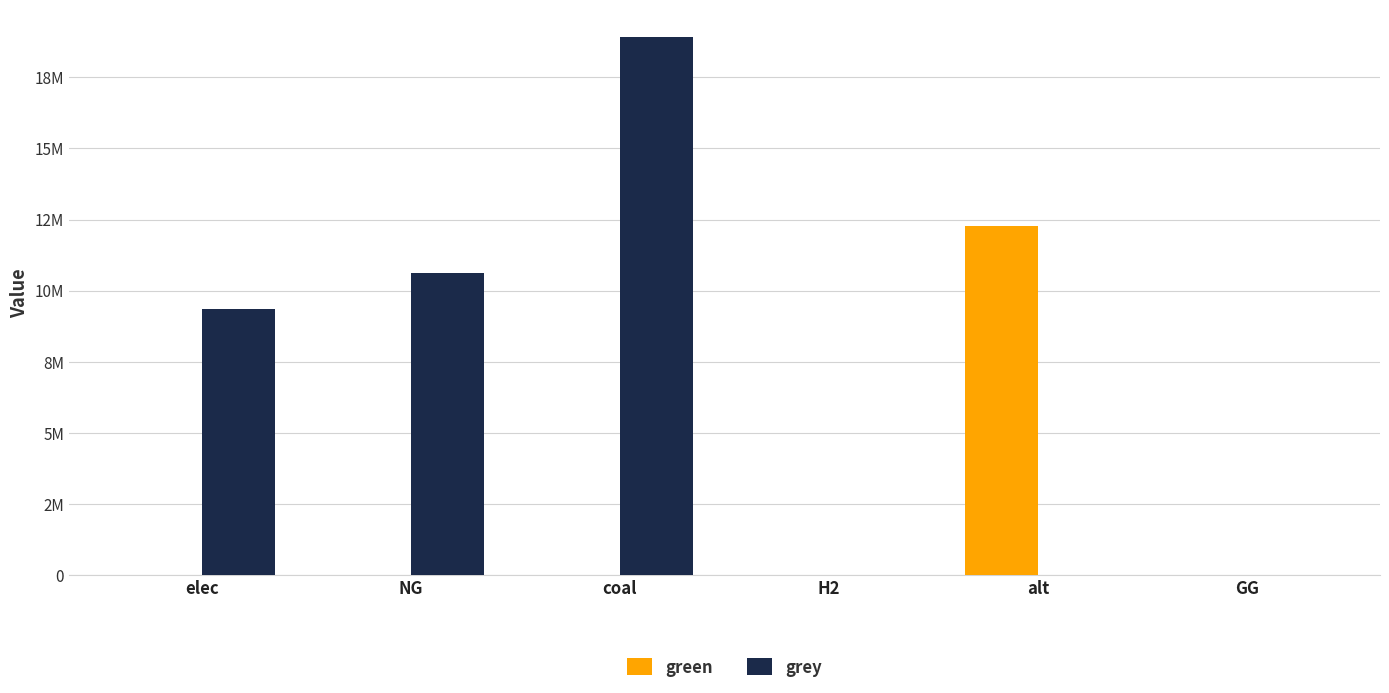

What is the average value of the grey series?

6482563.6